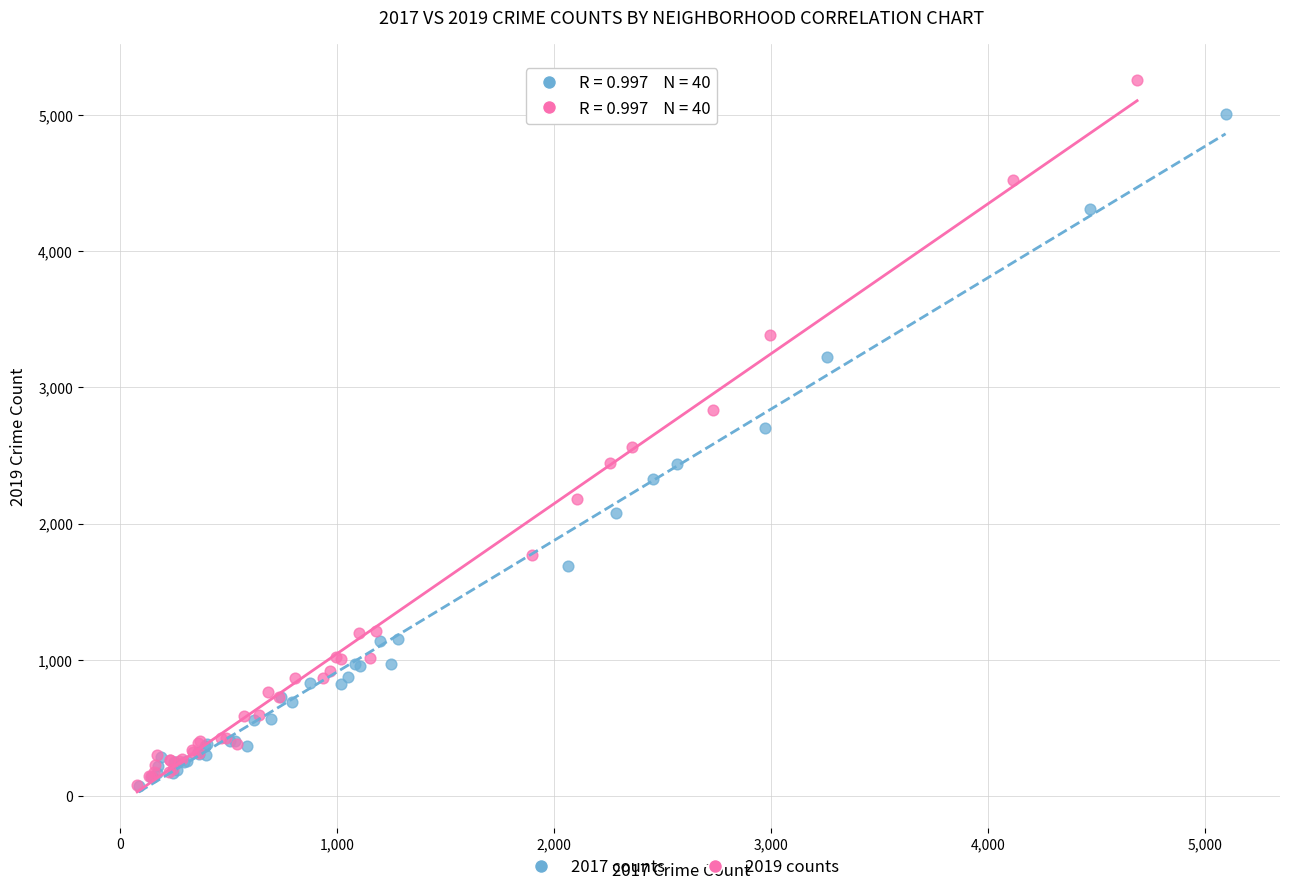

What are all the series names shown in the legend?

2017 counts, 2019 counts